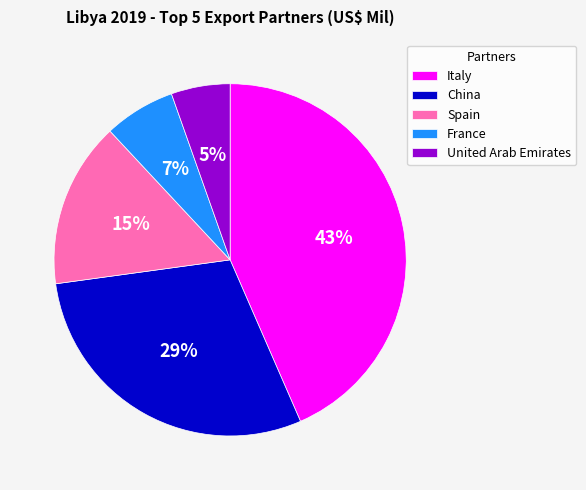

Which has a higher value, United Arab Emirates or France?

France